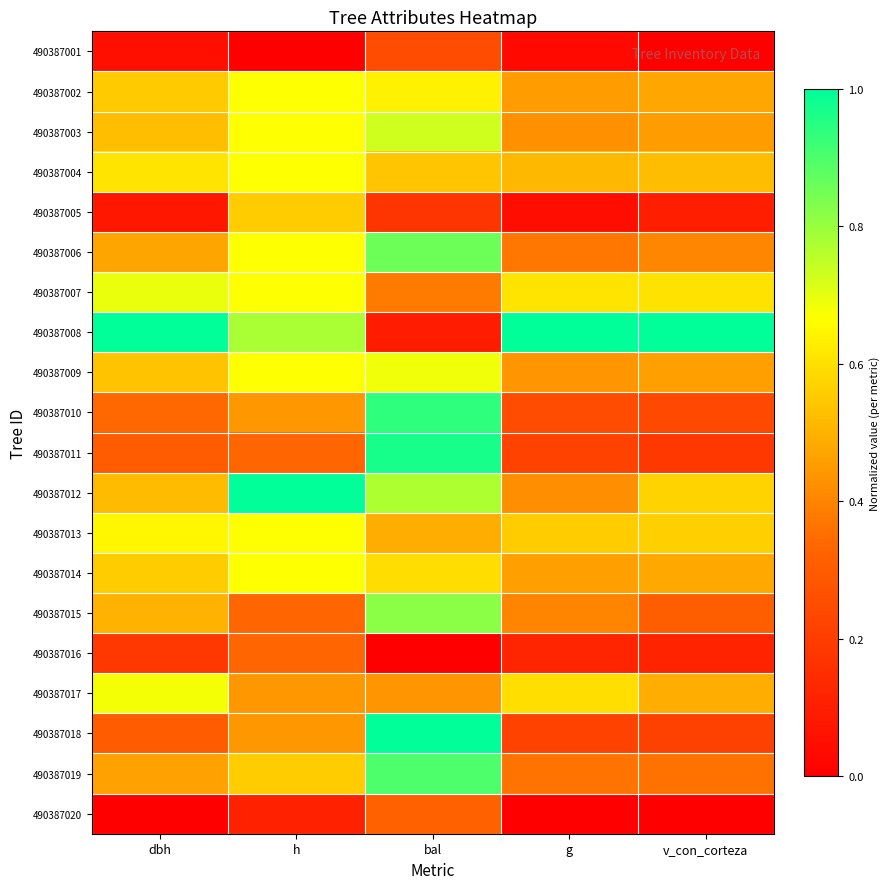

Reading right to left, transcribe all the data shown in this chart.

490387001: v_con_corteza=0.0	g=0.0	bal=0.2	h=0.0	dbh=0.1
490387002: v_con_corteza=0.5	g=0.5	bal=0.6	h=0.7	dbh=0.6
490387003: v_con_corteza=0.5	g=0.4	bal=0.7	h=0.7	dbh=0.5
490387004: v_con_corteza=0.5	g=0.5	bal=0.5	h=0.7	dbh=0.6
490387005: v_con_corteza=0.1	g=0.0	bal=0.2	h=0.6	dbh=0.1
490387006: v_con_corteza=0.4	g=0.4	bal=0.9	h=0.7	dbh=0.5
490387007: v_con_corteza=0.6	g=0.6	bal=0.4	h=0.7	dbh=0.7
490387008: v_con_corteza=1.0	g=1.0	bal=0.1	h=0.8	dbh=1.0
490387009: v_con_corteza=0.5	g=0.4	bal=0.7	h=0.7	dbh=0.5
490387010: v_con_corteza=0.2	g=0.2	bal=0.9	h=0.4	dbh=0.3
490387011: v_con_corteza=0.2	g=0.2	bal=1.0	h=0.3	dbh=0.3
490387012: v_con_corteza=0.6	g=0.4	bal=0.8	h=1.0	dbh=0.5
490387013: v_con_corteza=0.6	g=0.6	bal=0.5	h=0.7	dbh=0.6
490387014: v_con_corteza=0.5	g=0.5	bal=0.6	h=0.7	dbh=0.6
490387015: v_con_corteza=0.3	g=0.4	bal=0.8	h=0.3	dbh=0.5
490387016: v_con_corteza=0.1	g=0.1	bal=0.0	h=0.3	dbh=0.2
490387017: v_con_corteza=0.5	g=0.6	bal=0.4	h=0.4	dbh=0.7
490387018: v_con_corteza=0.2	g=0.2	bal=1.0	h=0.4	dbh=0.3
490387019: v_con_corteza=0.4	g=0.4	bal=0.9	h=0.6	dbh=0.5
490387020: v_con_corteza=0.0	g=0.0	bal=0.3	h=0.1	dbh=0.0